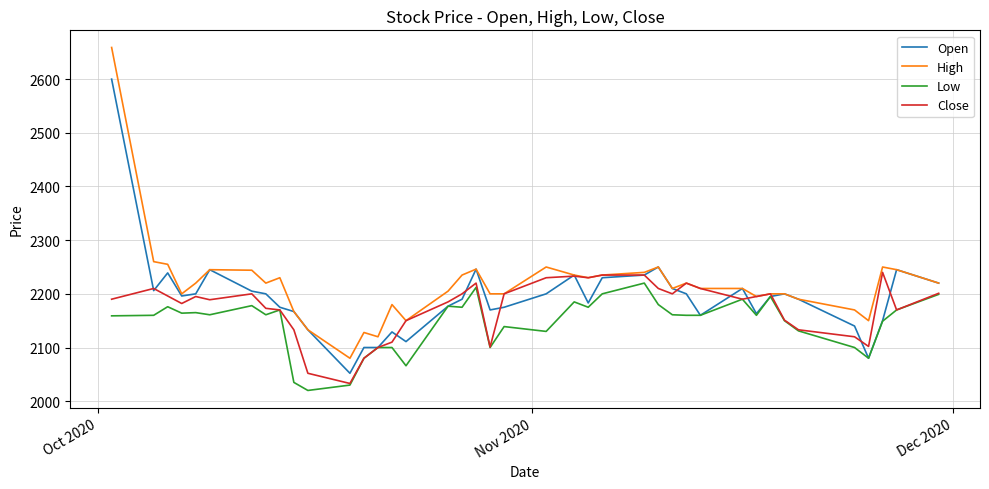

What is the smallest value displayed?

2020